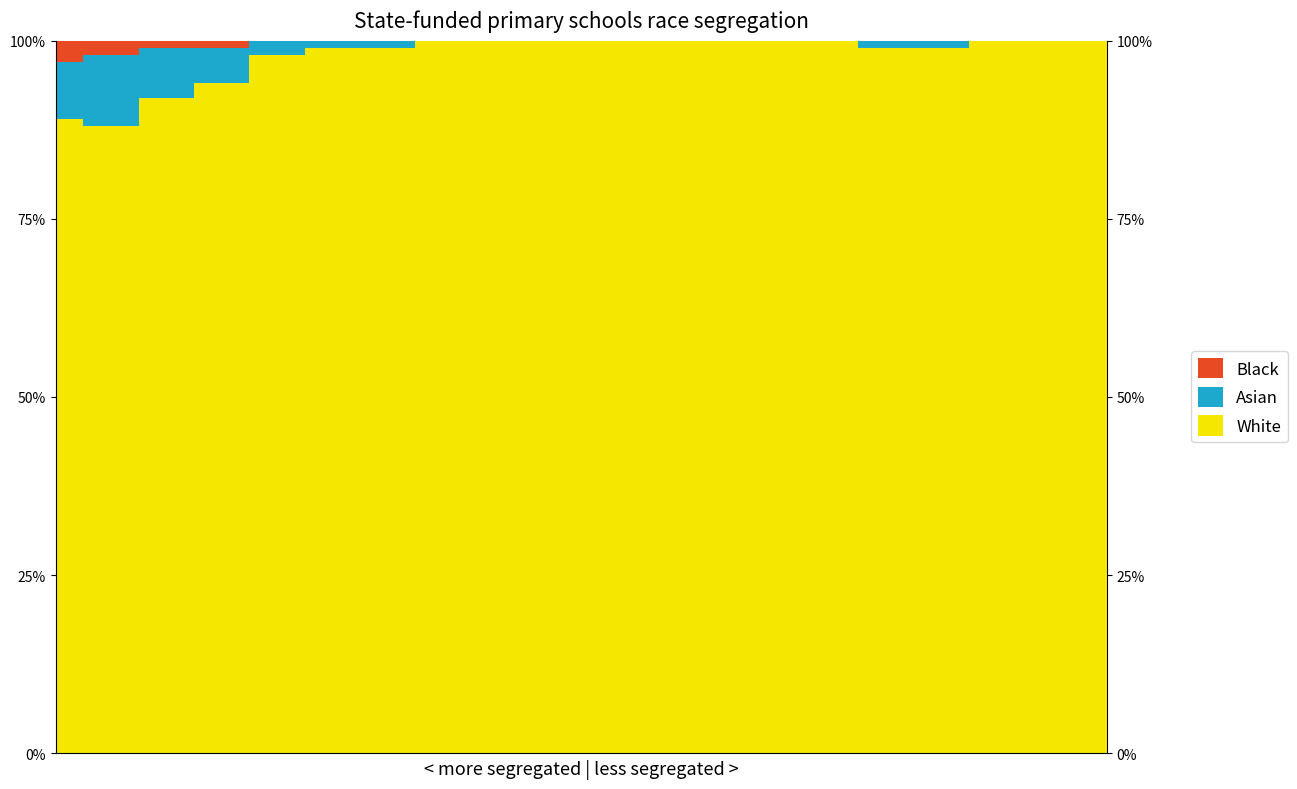

Reading left to right, what are all the values shown in this chart?

Black: 0=3	1=2	2=1	3=1	4=0	5=0	6=0	7=0	8=0	9=0	10=0	11=0	12=0	13=0	14=0	15=0	16=0	17=0	18=0	19=0
Asian: 0=8	1=10	2=7	3=5	4=2	5=1	6=1	7=0	8=0	9=0	10=0	11=0	12=0	13=0	14=0	15=1	16=1	17=0	18=0	19=0
White: 0=89	1=88	2=92	3=94	4=98	5=99	6=99	7=100	8=100	9=100	10=100	11=100	12=100	13=100	14=100	15=99	16=99	17=100	18=100	19=100